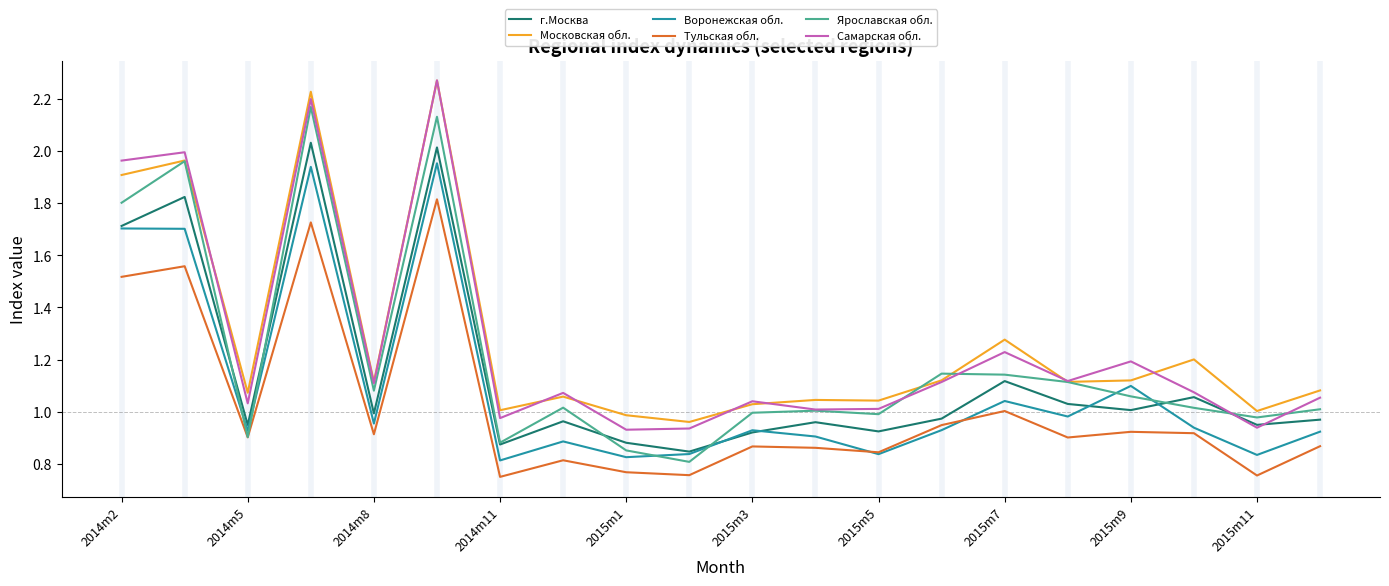

Which series has the largest total across all categories?

Московская обл.